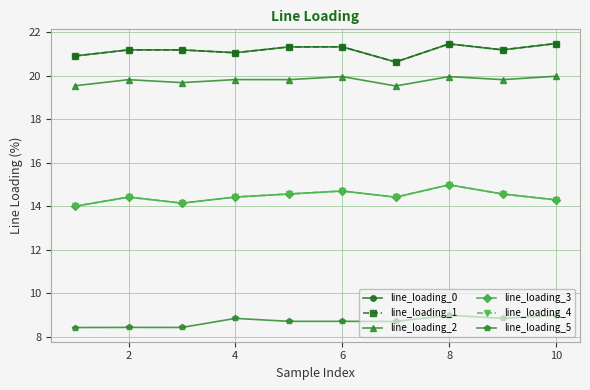

Does the chart have visible grid lines?

Yes